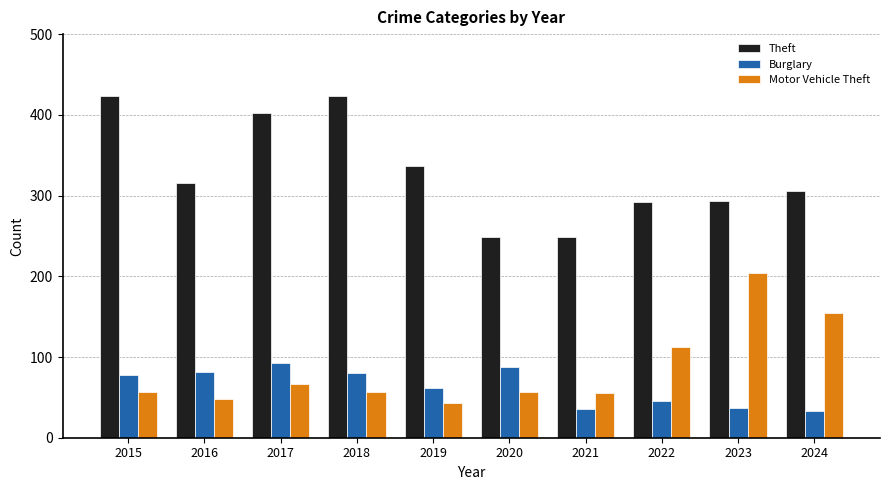

Is the value of Motor Vehicle Theft at 2019 greater than the value of Burglary at 2024?

Yes